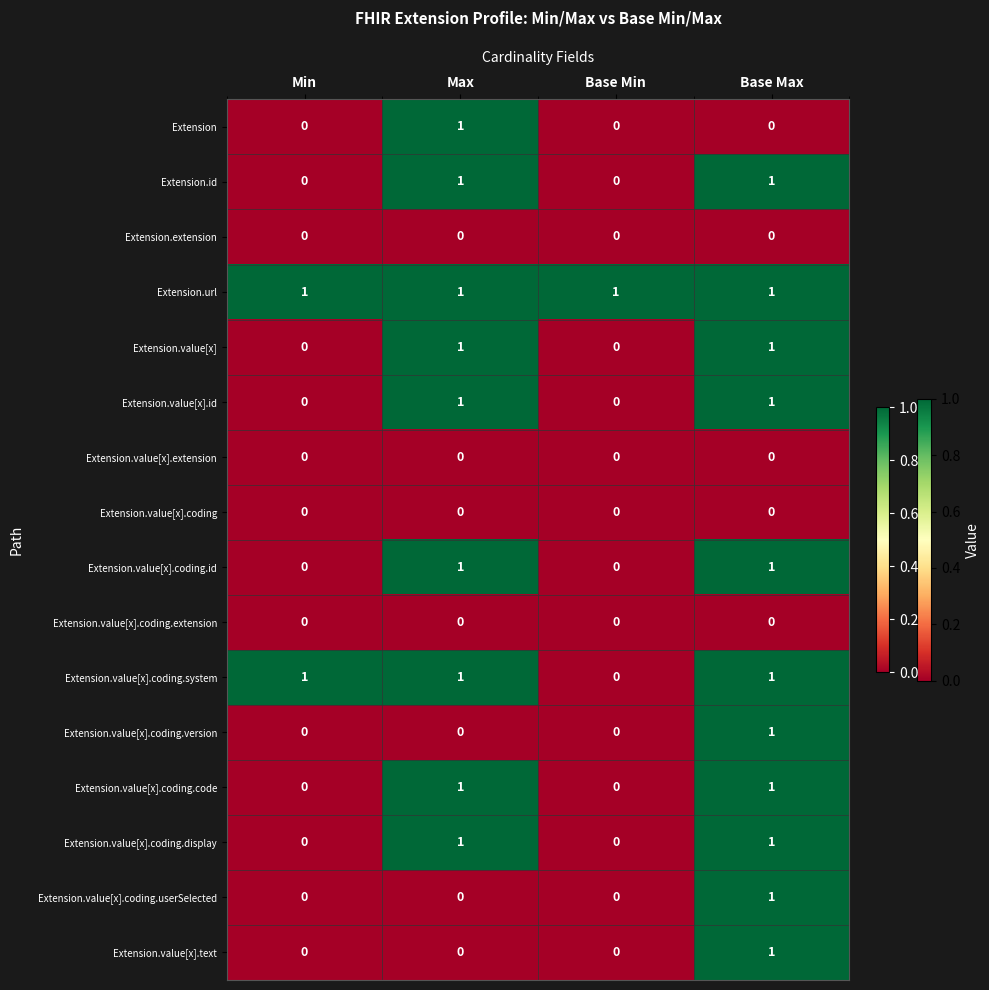

What is the sum of all Extension.value[x].coding.system values?

3